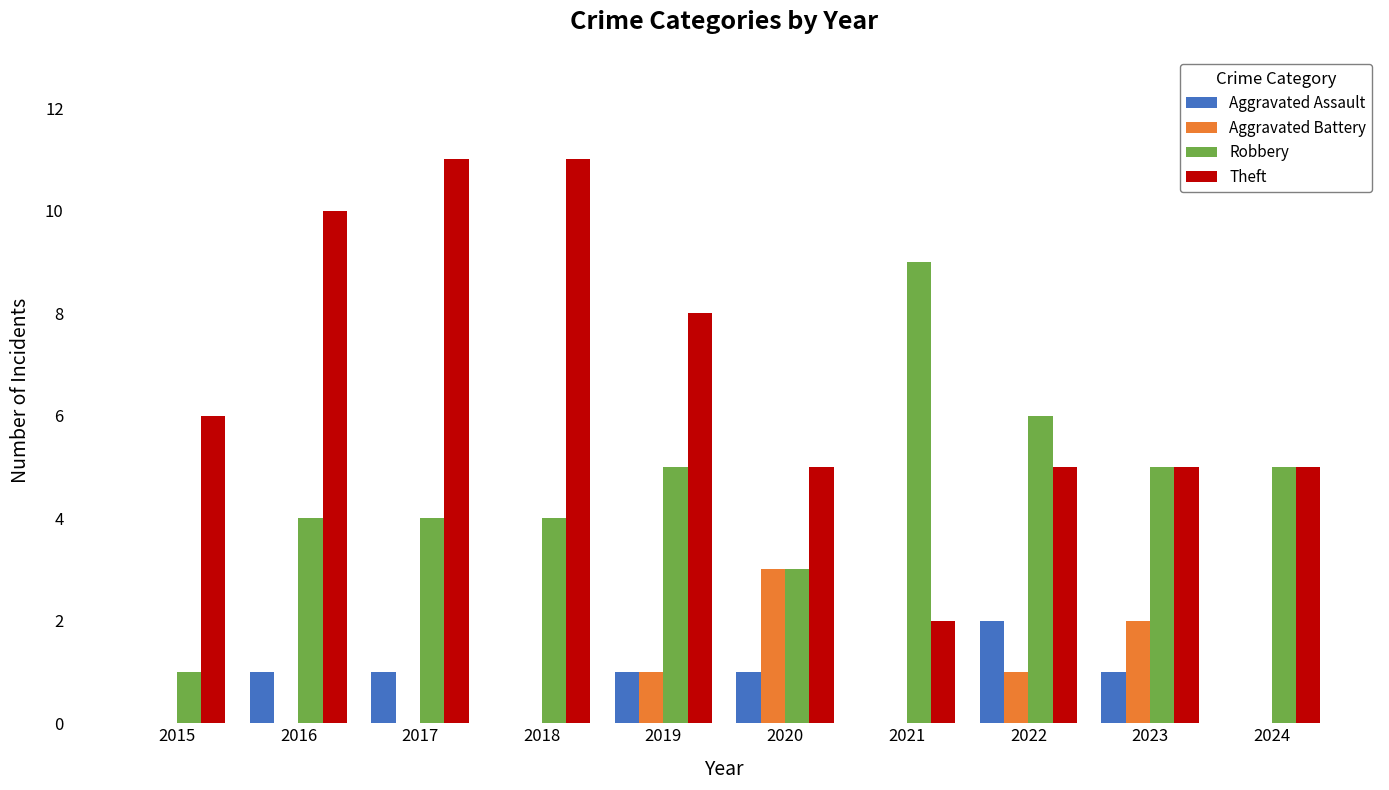

Is it true that Aggravated Assault equals 0 at 2019?

False